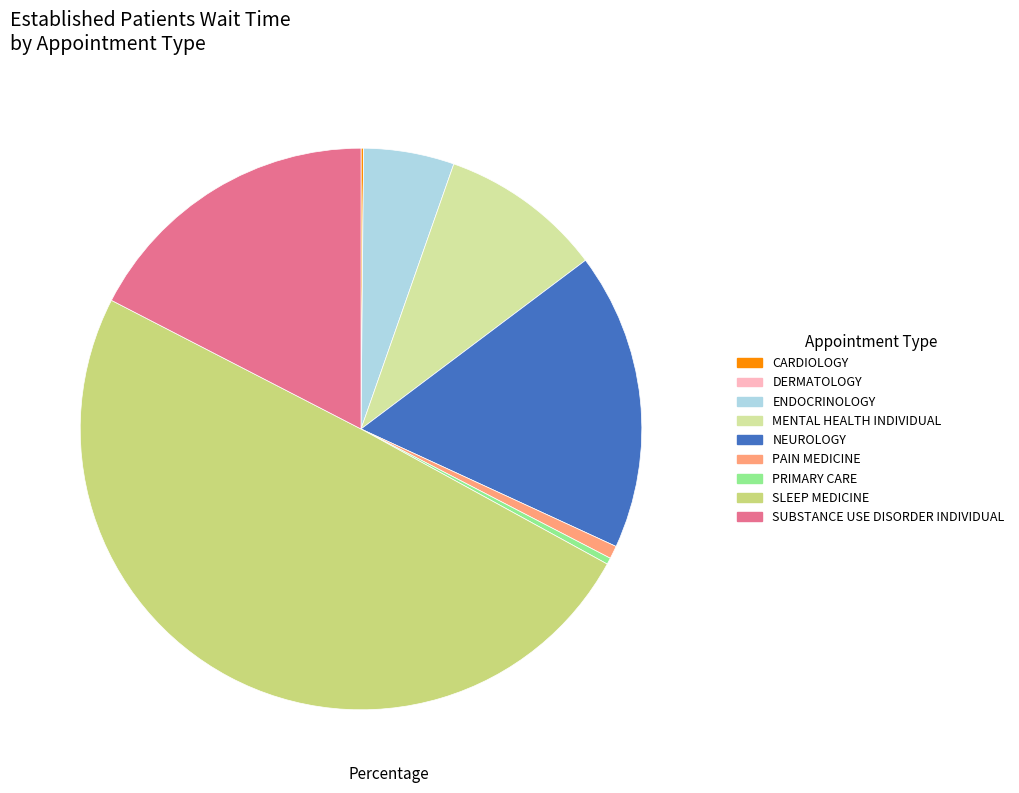

What is the ratio of the value at MENTAL HEALTH INDIVIDUAL to the value at ENDOCRINOLOGY?

1.8